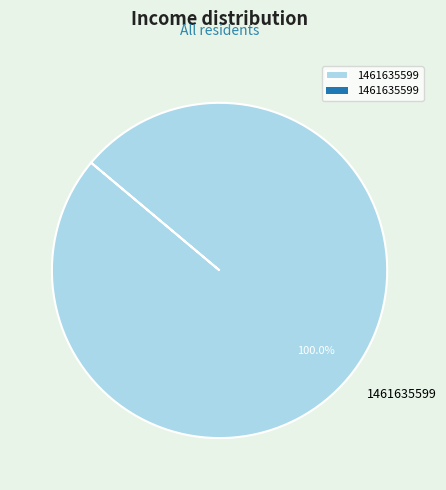

Is 1461635599 the majority of the pie?

Yes